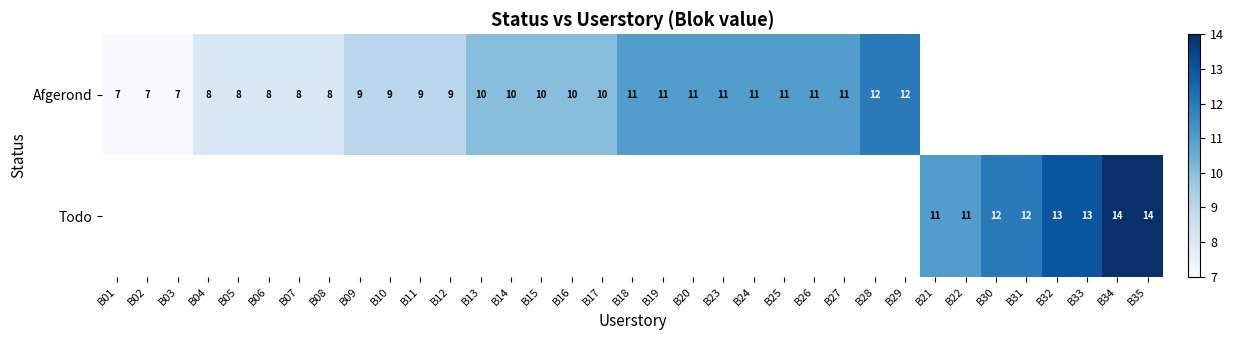

At how many categories does at least one series exceed 12?

4